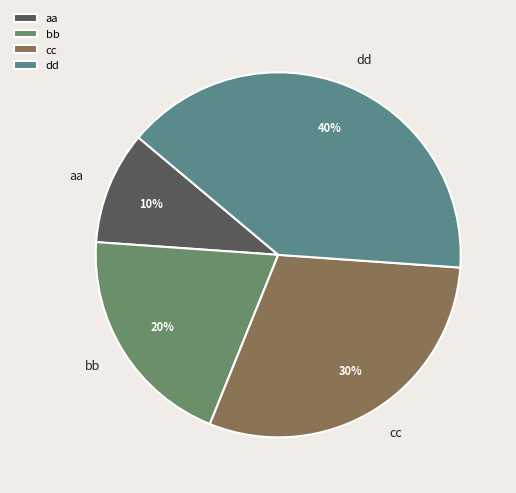

Do bb and dd together represent more than half of the pie?

Yes